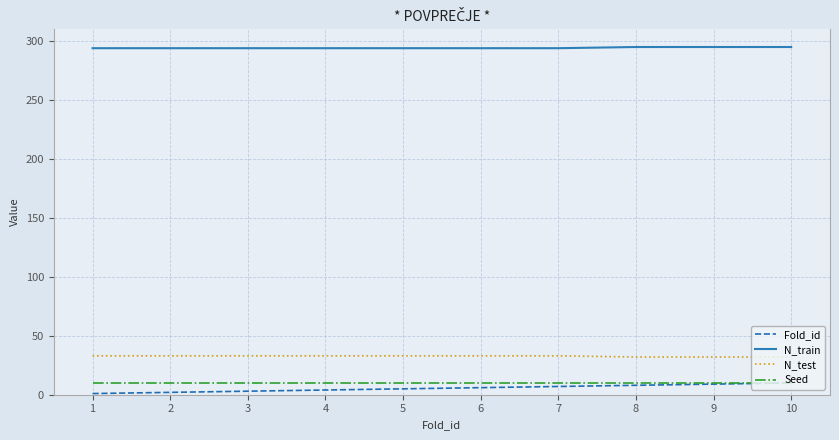

How many lines are shown in the chart?

4